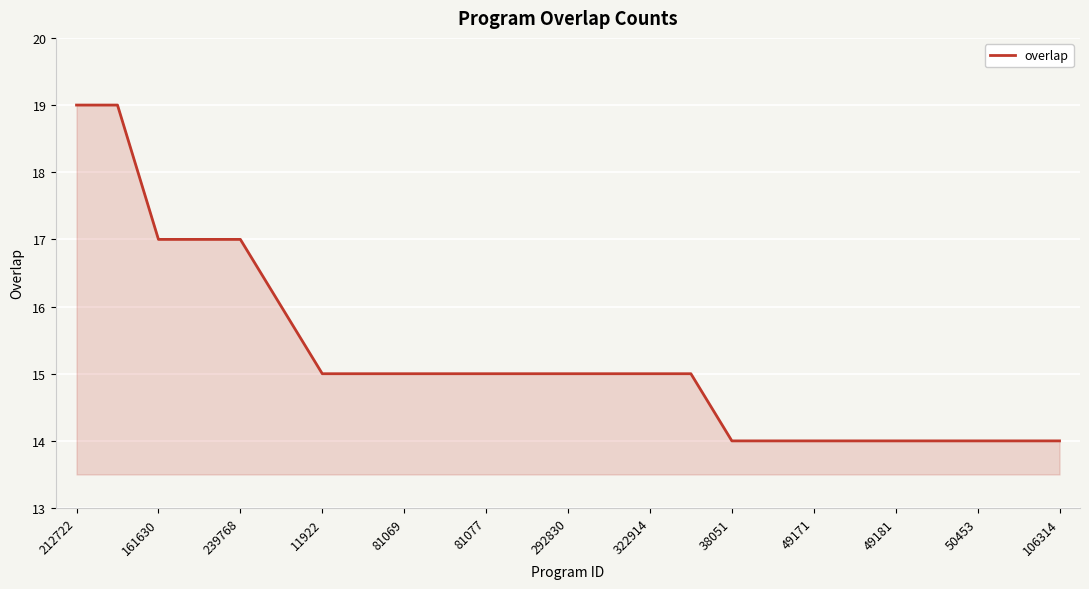

What is the difference between the maximum and minimum values?

5